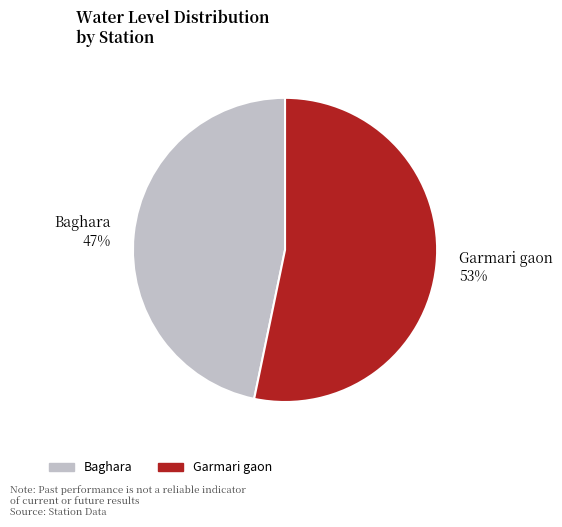

Approximately how many times larger is the value at Baghara compared to Garmari gaon?

0.9